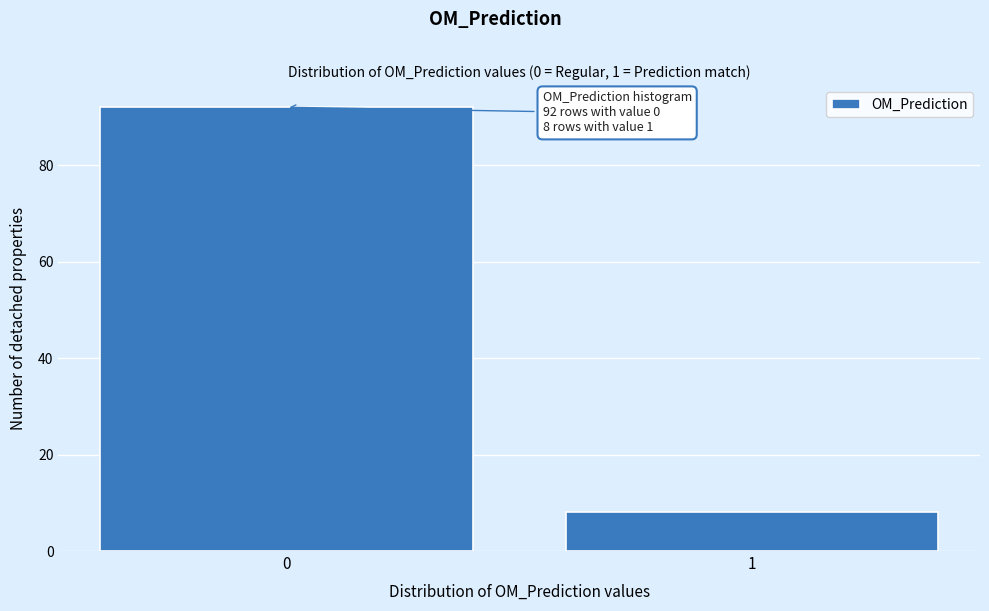

Reading left to right, list all the values displayed in this chart.

92	8